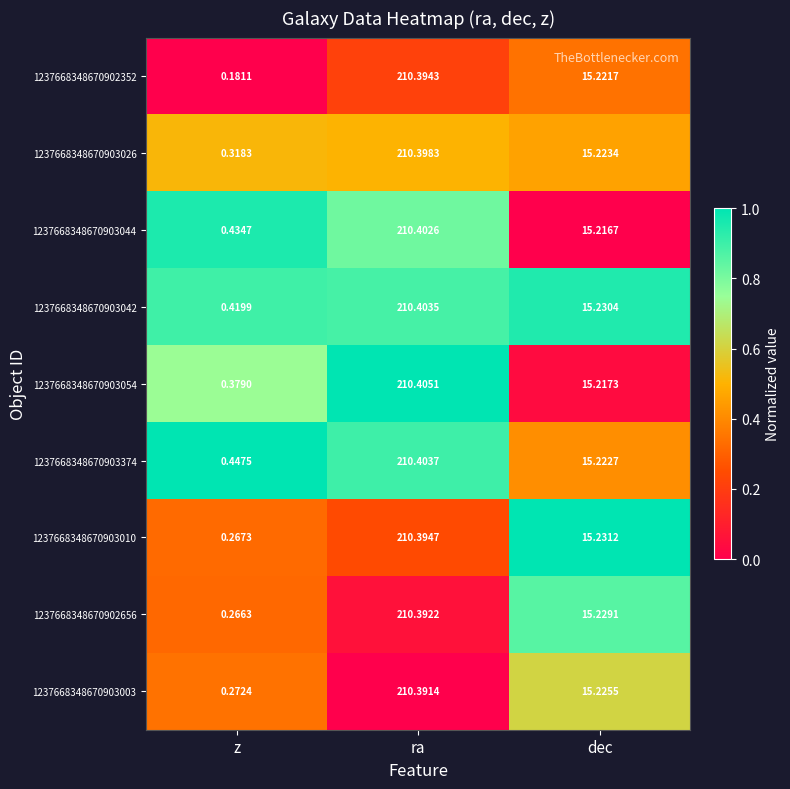

Count the number of data series in this chart.

9